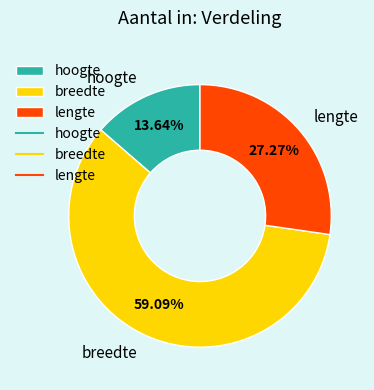

Count the number of slices in the pie.

3